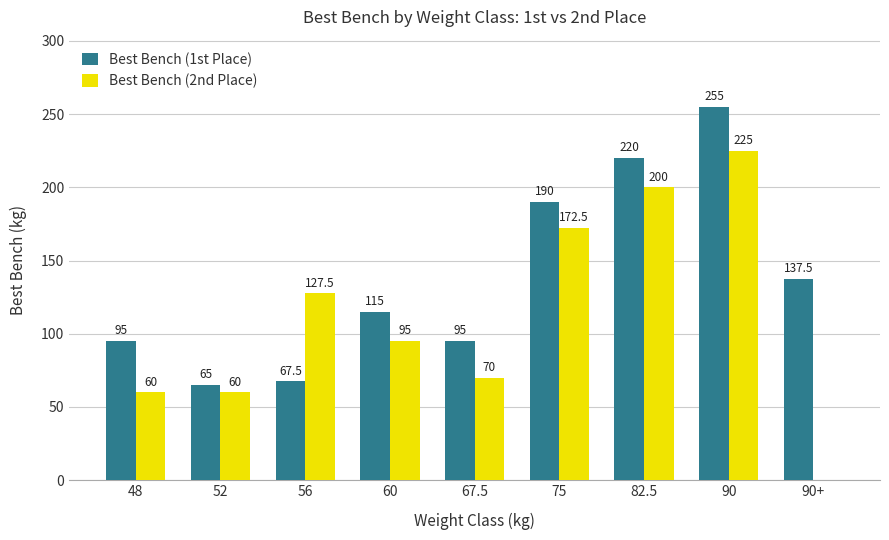

Is it true that Best Bench (2nd Place) equals 127.5 at 56?

True